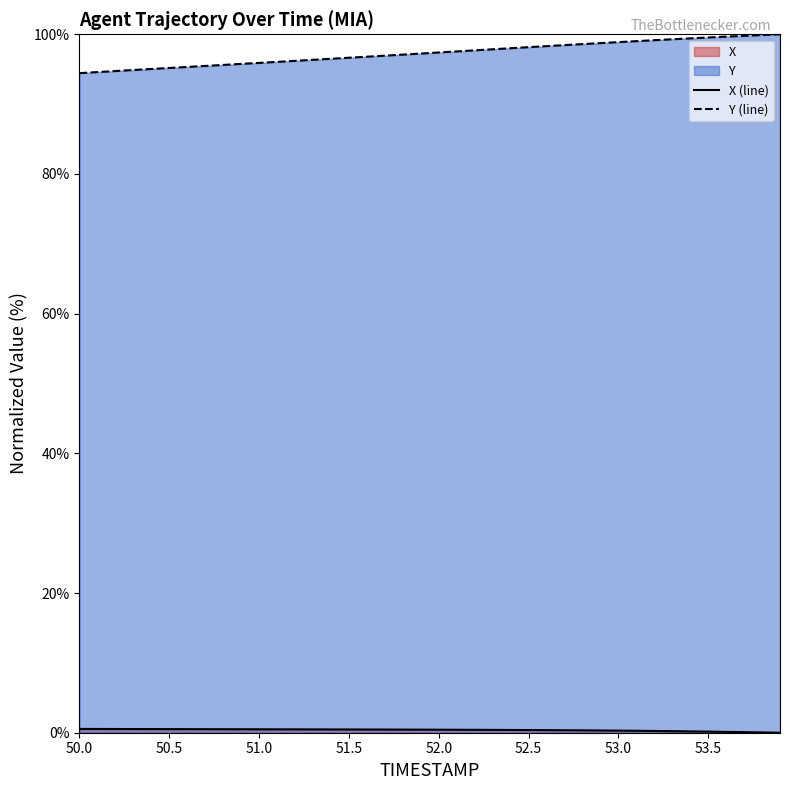

Which series has the largest total across all categories?

Y (line)